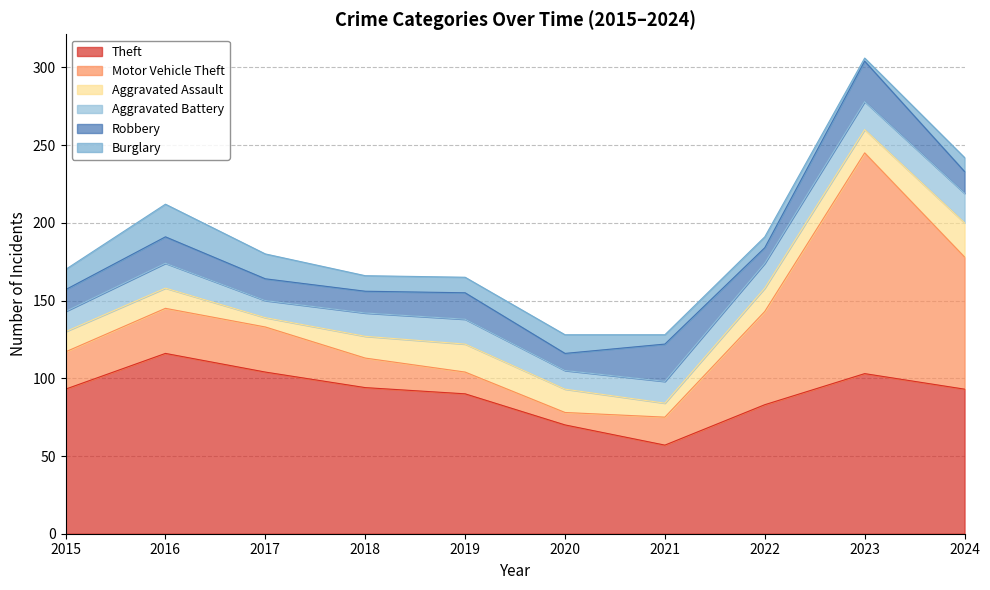

The value of Motor Vehicle Theft at 2018 is 29. True or false?

False